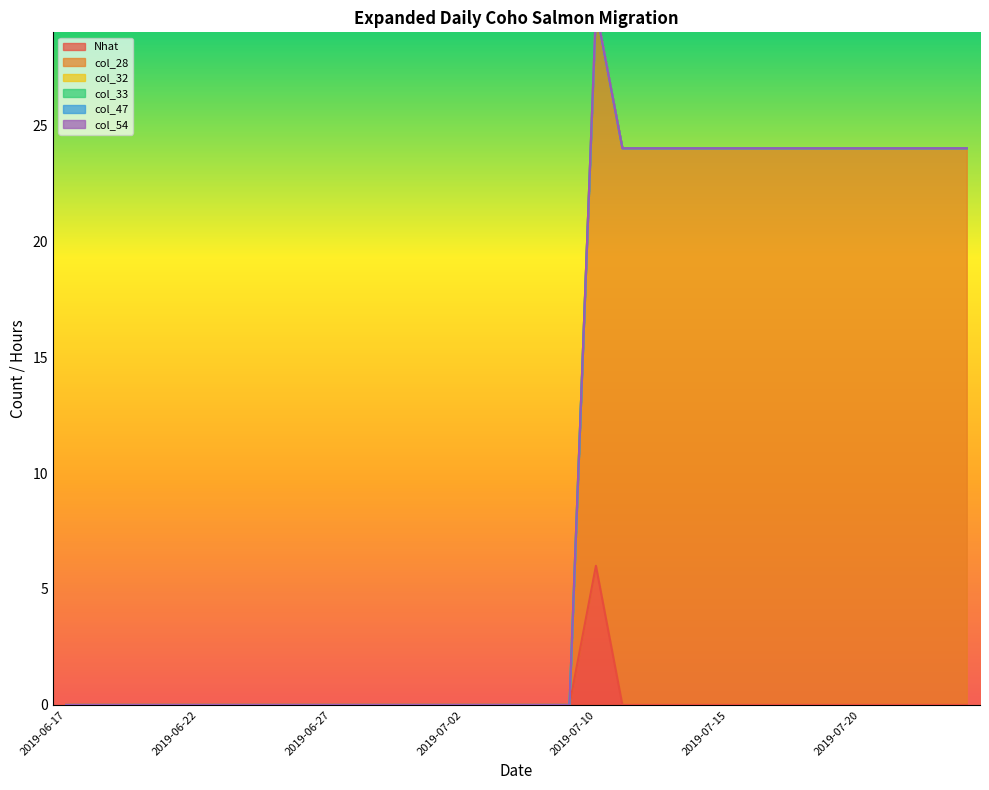

True or false: Nhat and col_33 cross at least once.

False